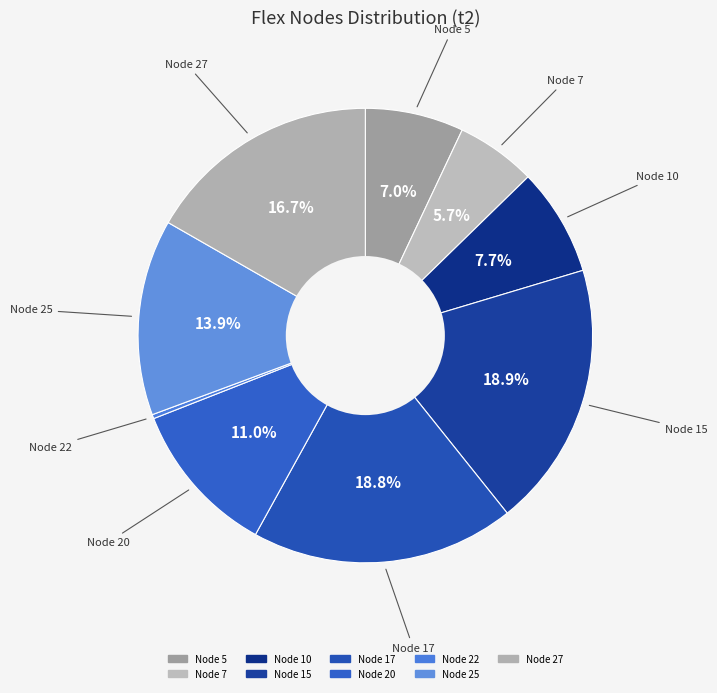

How many segments does this pie chart have?

9